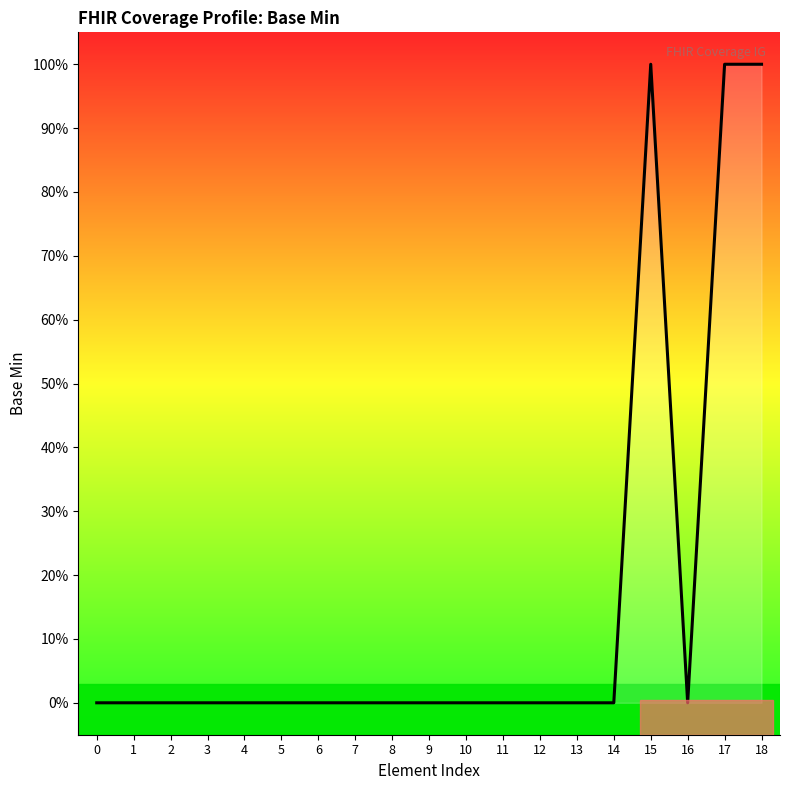

Is this an area chart (filled region under the line)?

Yes